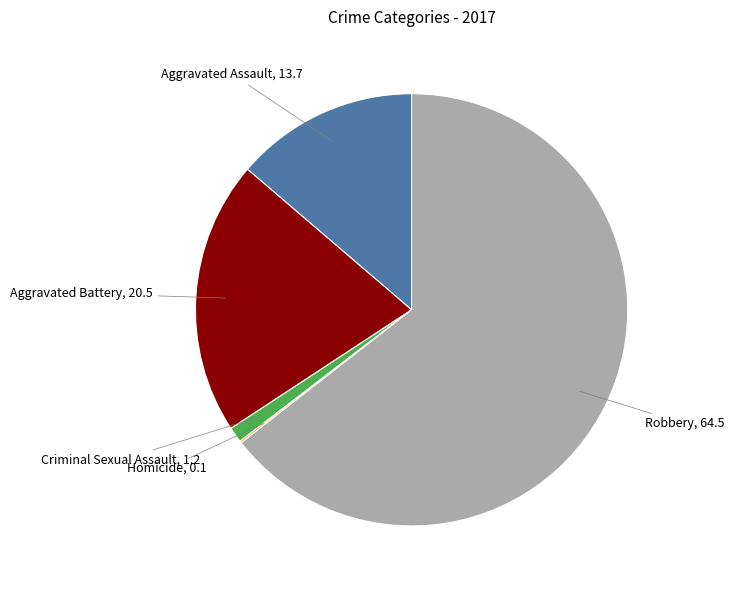

Does any single category account for the majority?

Yes